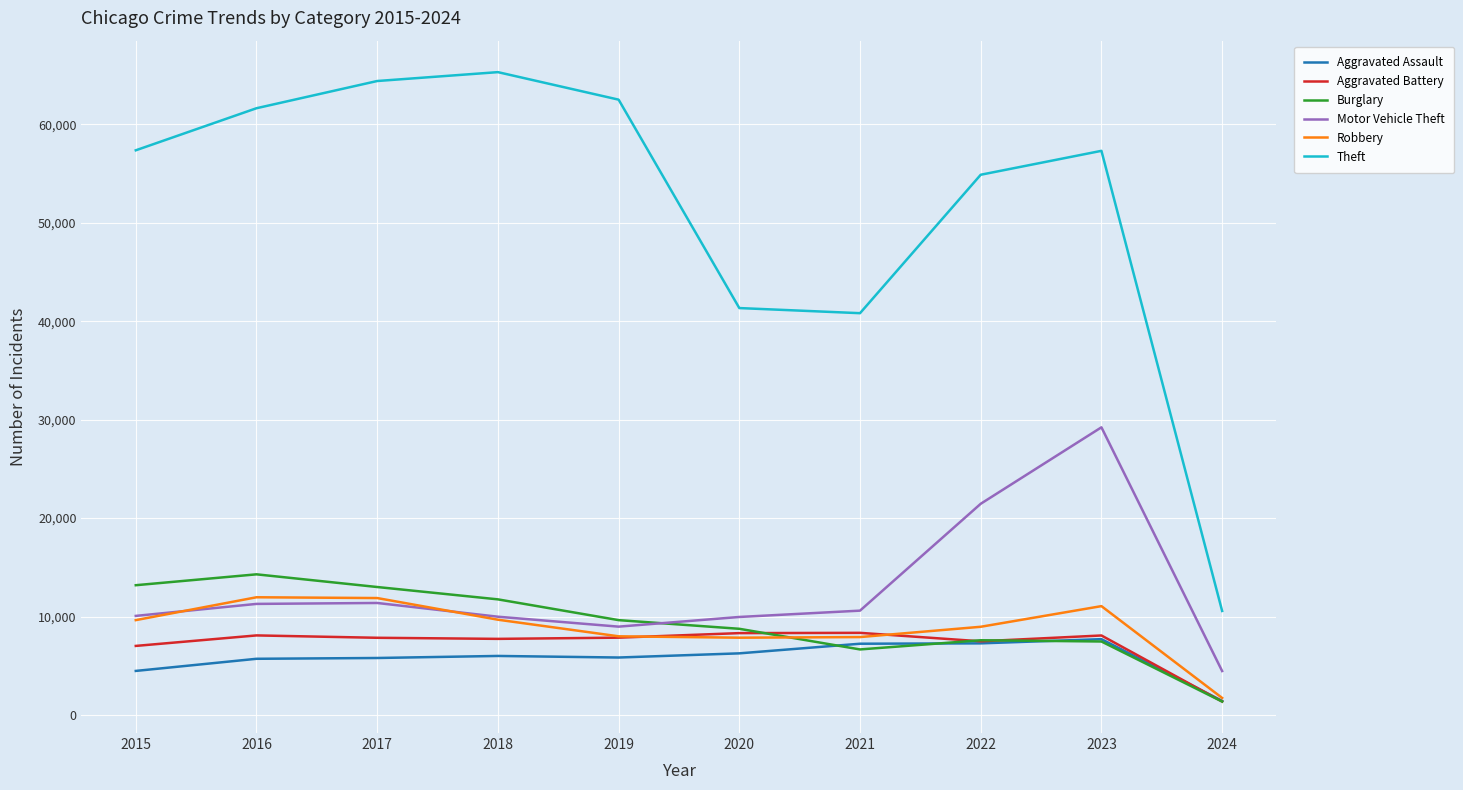

Is this an area chart (filled region under the line)?

No